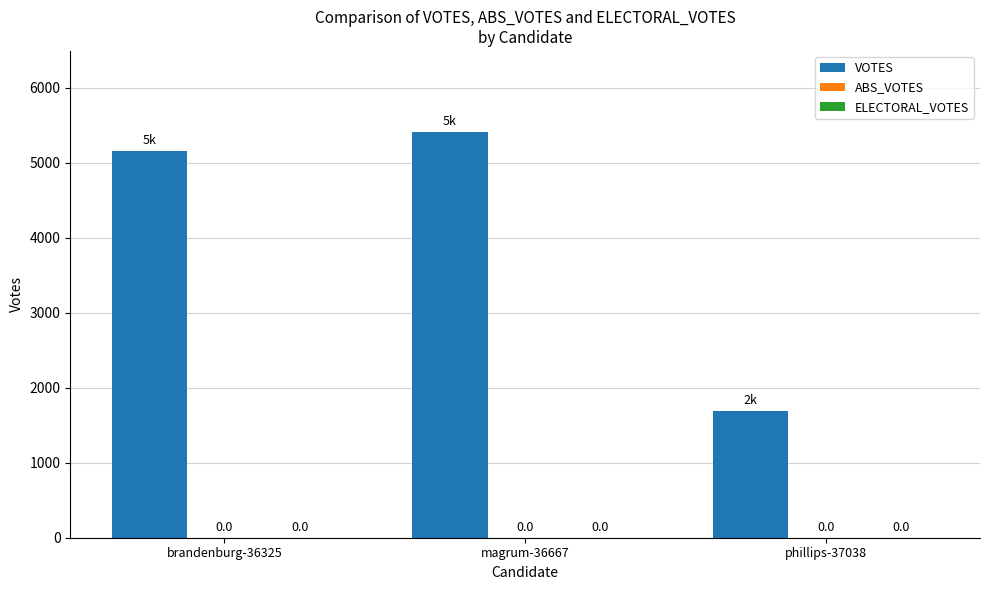

Reading left to right, extract all data points from this chart.

VOTES: 5159	5410	1684
ABS_VOTES: 0	0	0
ELECTORAL_VOTES: 0	0	0